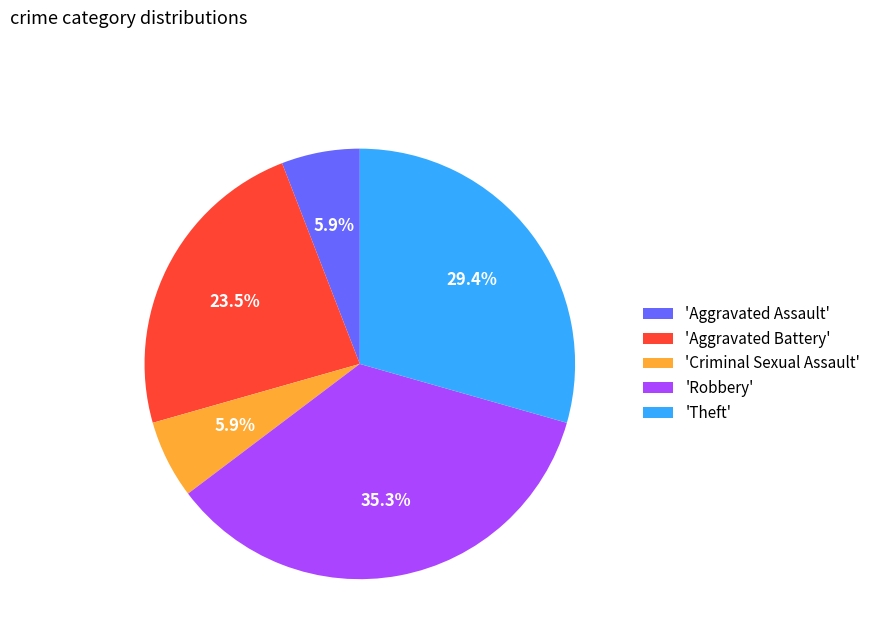

What percentage is NOT represented by 'Theft'?

70.6%